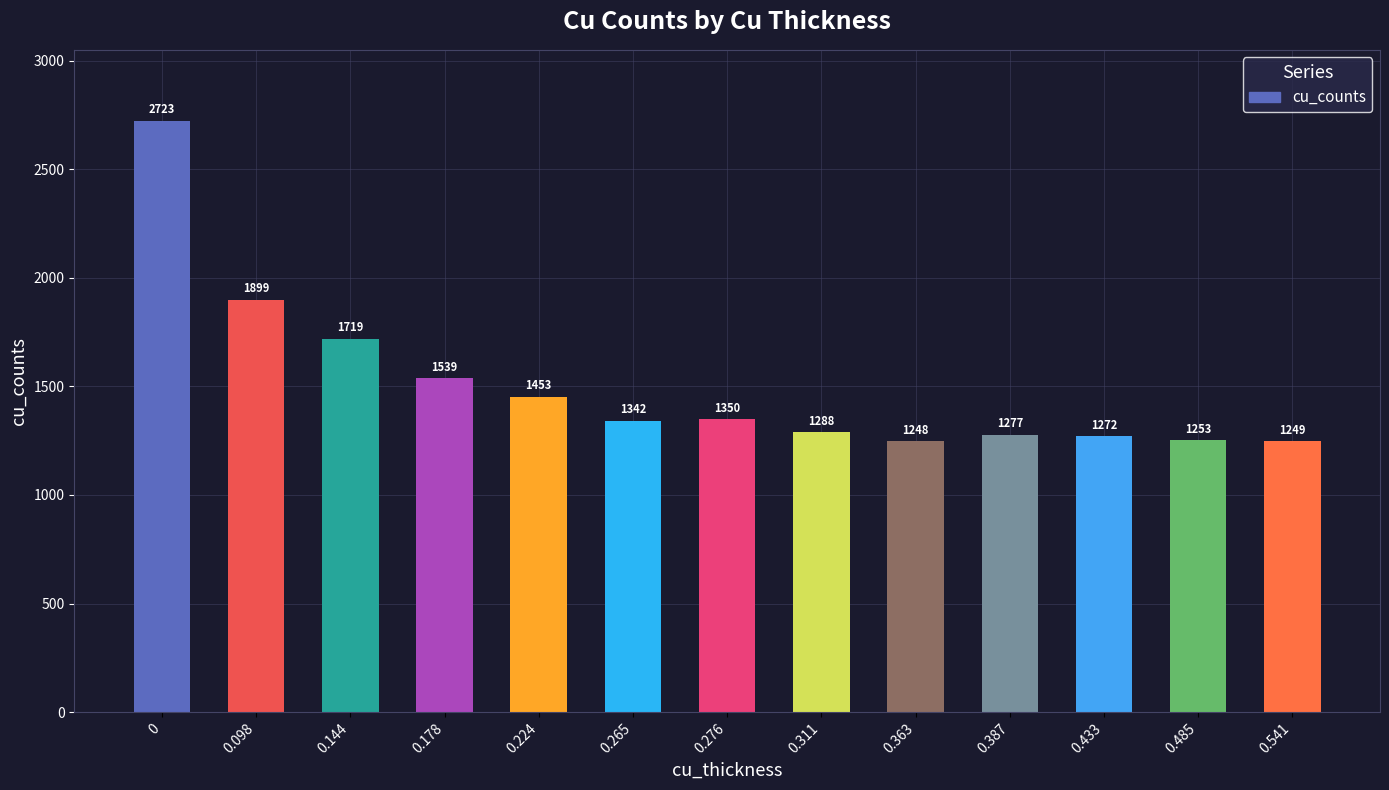

Is it true that the value at 0.224 is 1453?

True